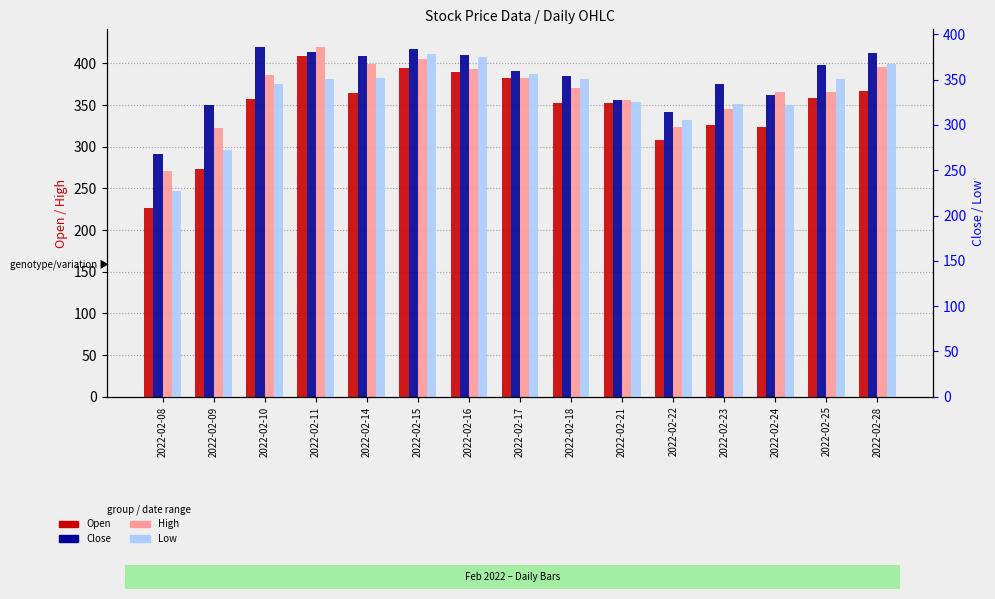

List the series in order of their peak value, highest first.

High, Open, Close, Low